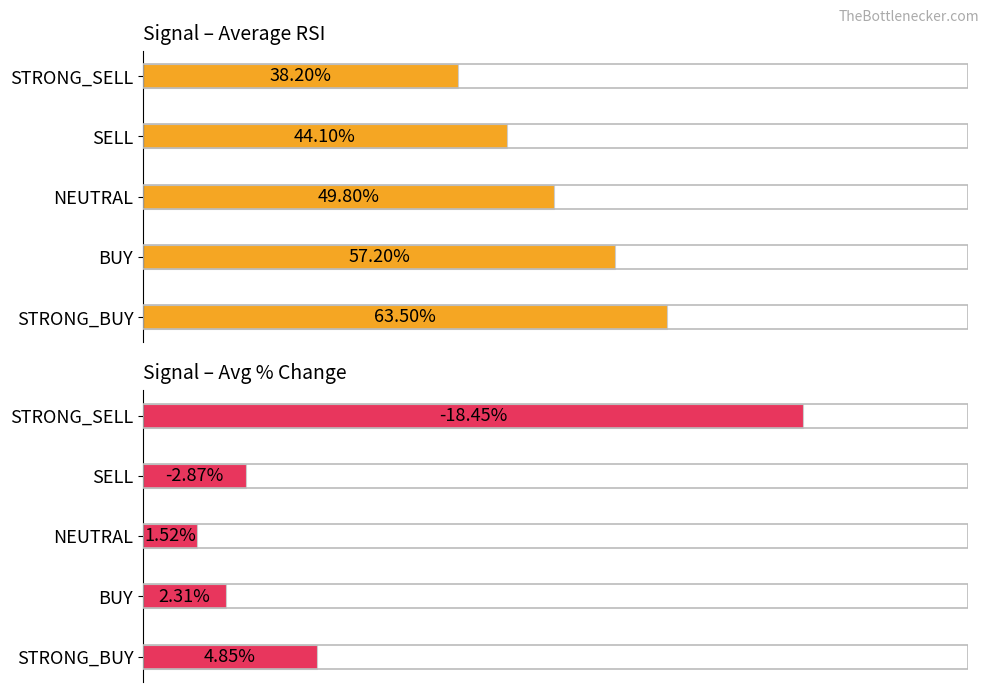

Reading left to right, extract all data points from this chart.

Average RSI: 63.5	57.2	49.8	44.1	38.2
Avg % Change (abs): 4.8	2.3	1.5	2.9	18.4